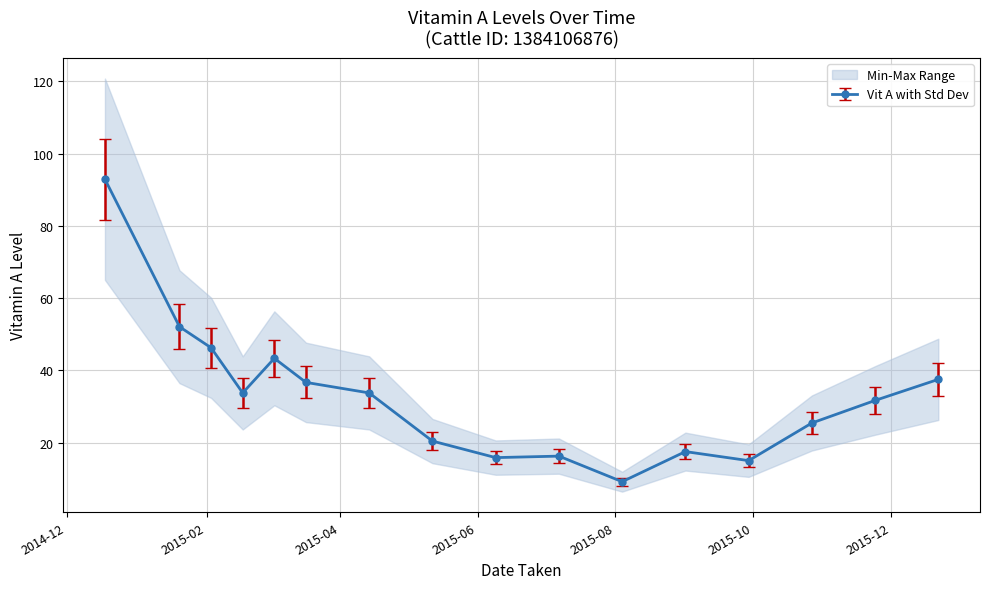

What is the average value?

33.0